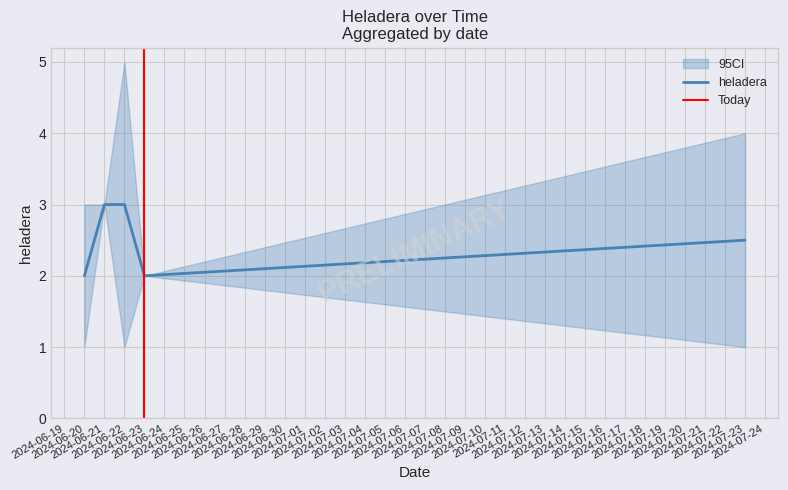

What is the highest value of the heladera series?

3.0